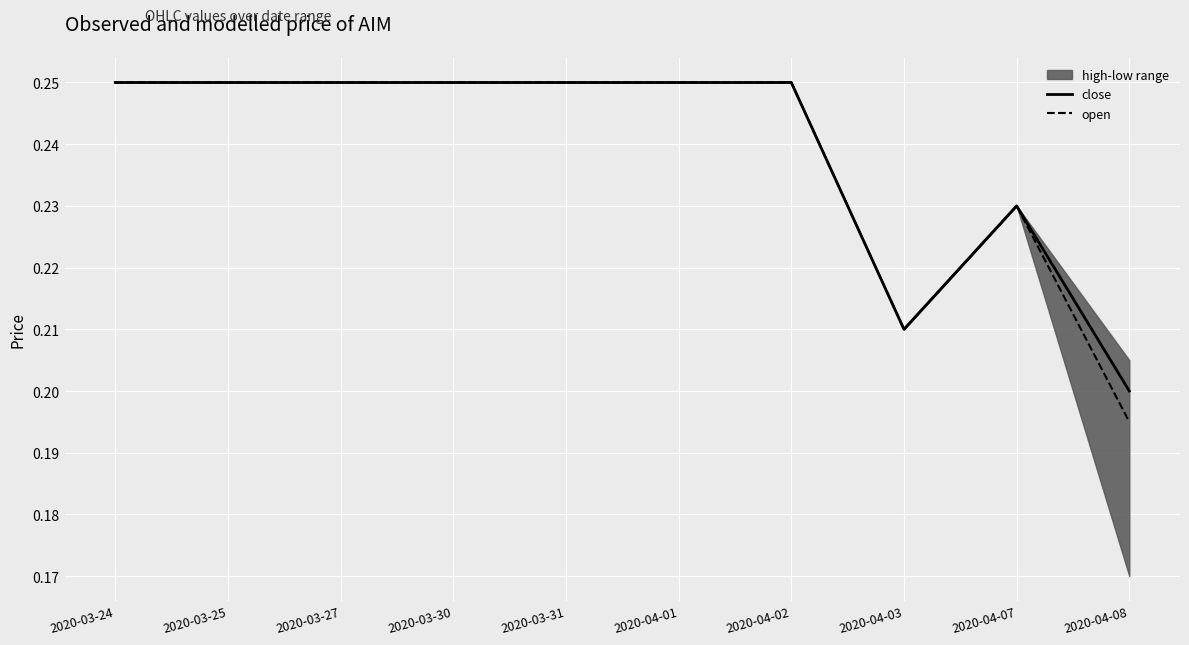

How many lines are shown in the chart?

2